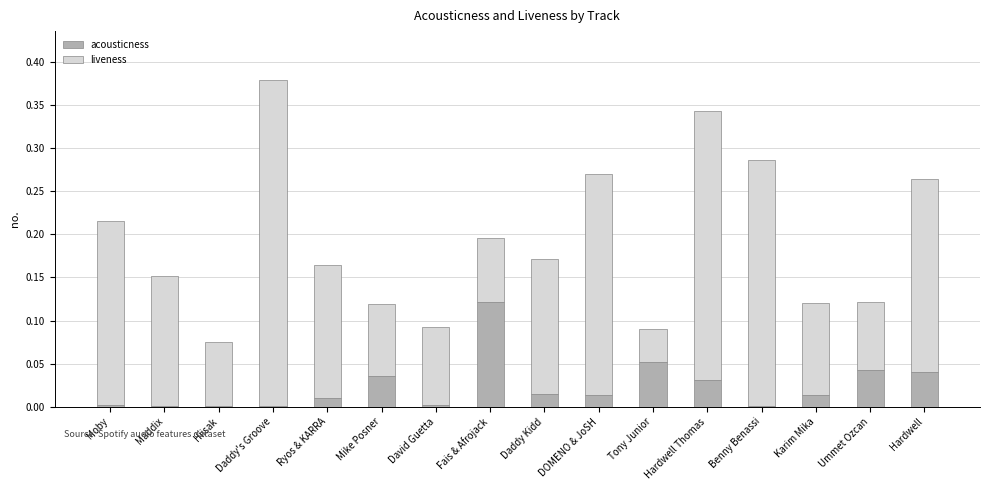

At which category is the sum across all series the highest?

Daddy's Groove